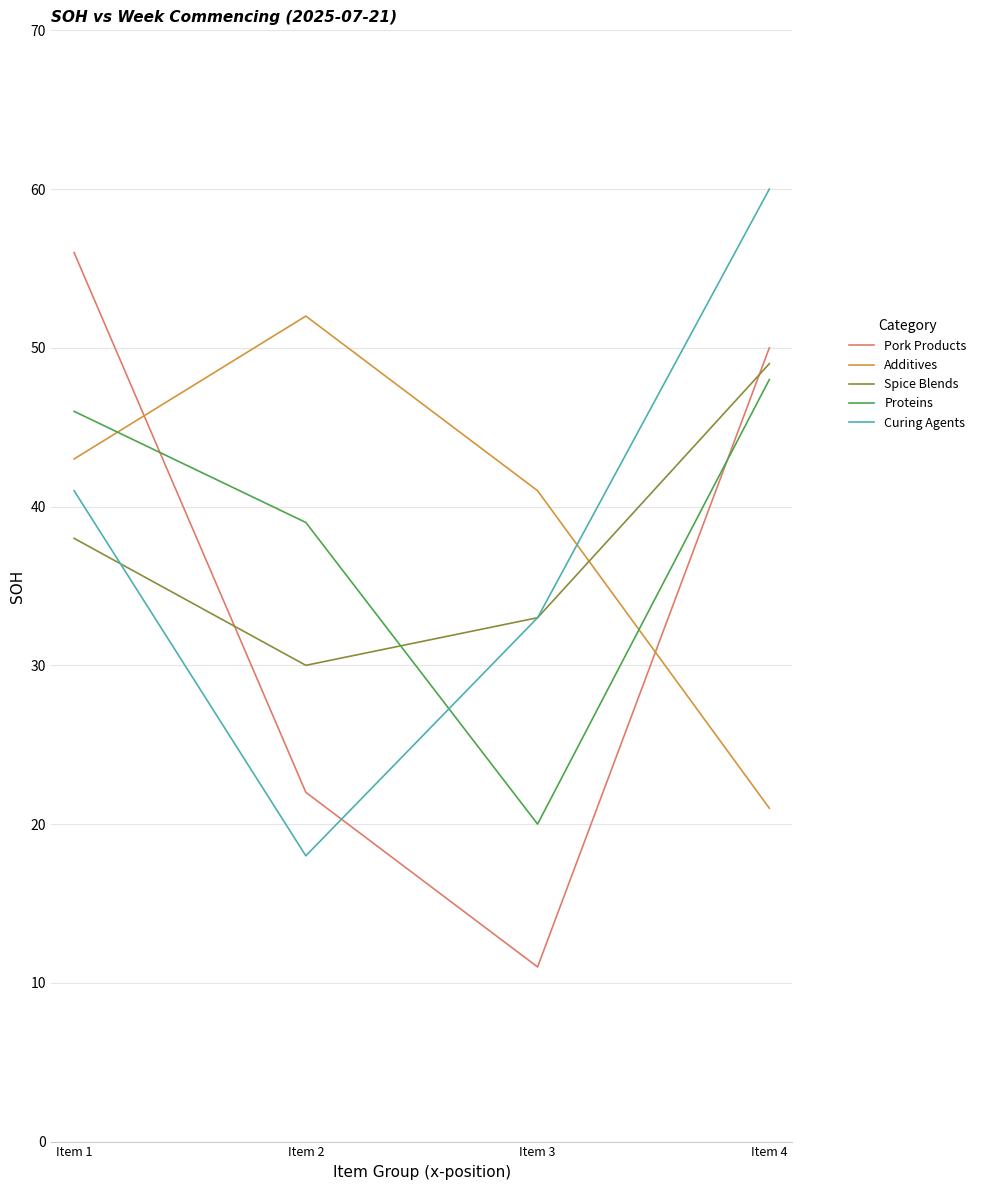

What is the smallest value displayed?

11